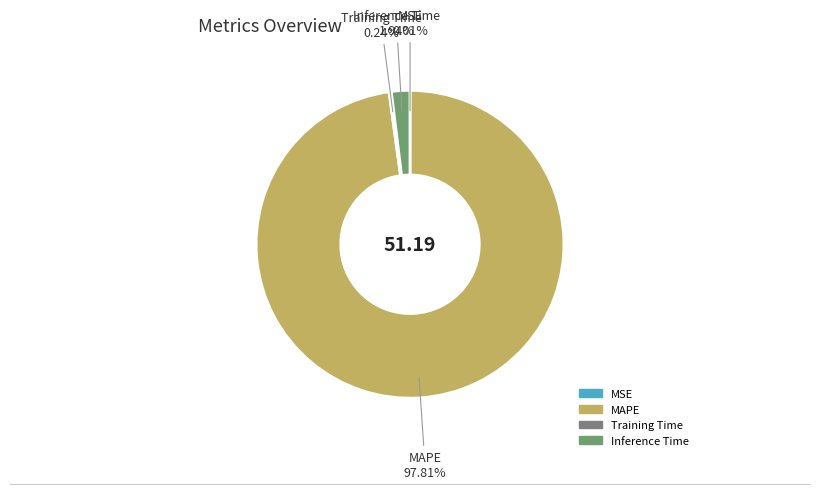

Which slice is the largest?

MAPE